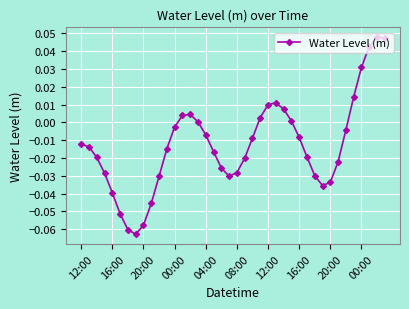

True or false: there are more than 1 points higher than both neighbors.

True